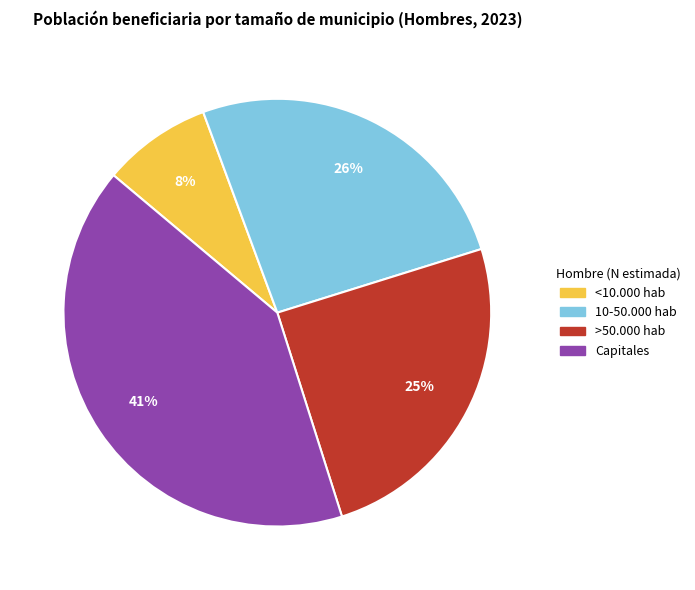

Count the number of slices in the pie.

4